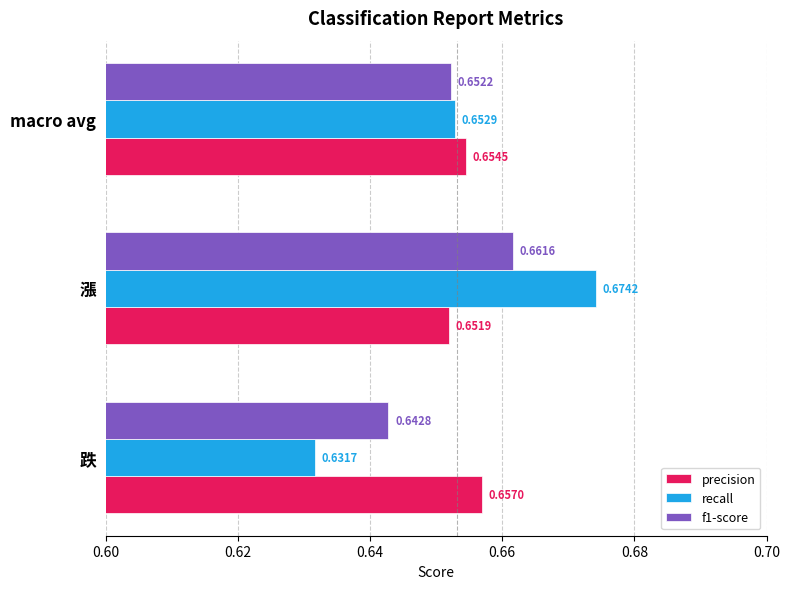

Is the value of f1-score at macro avg greater than the value of recall at 漲?

No